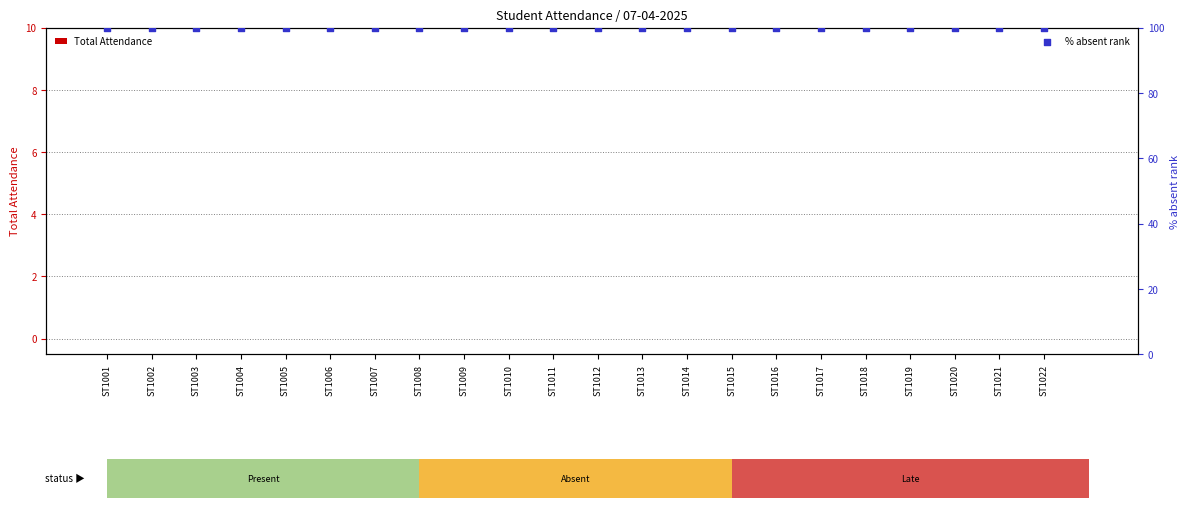

What is the total value across all series at ST1012?

100